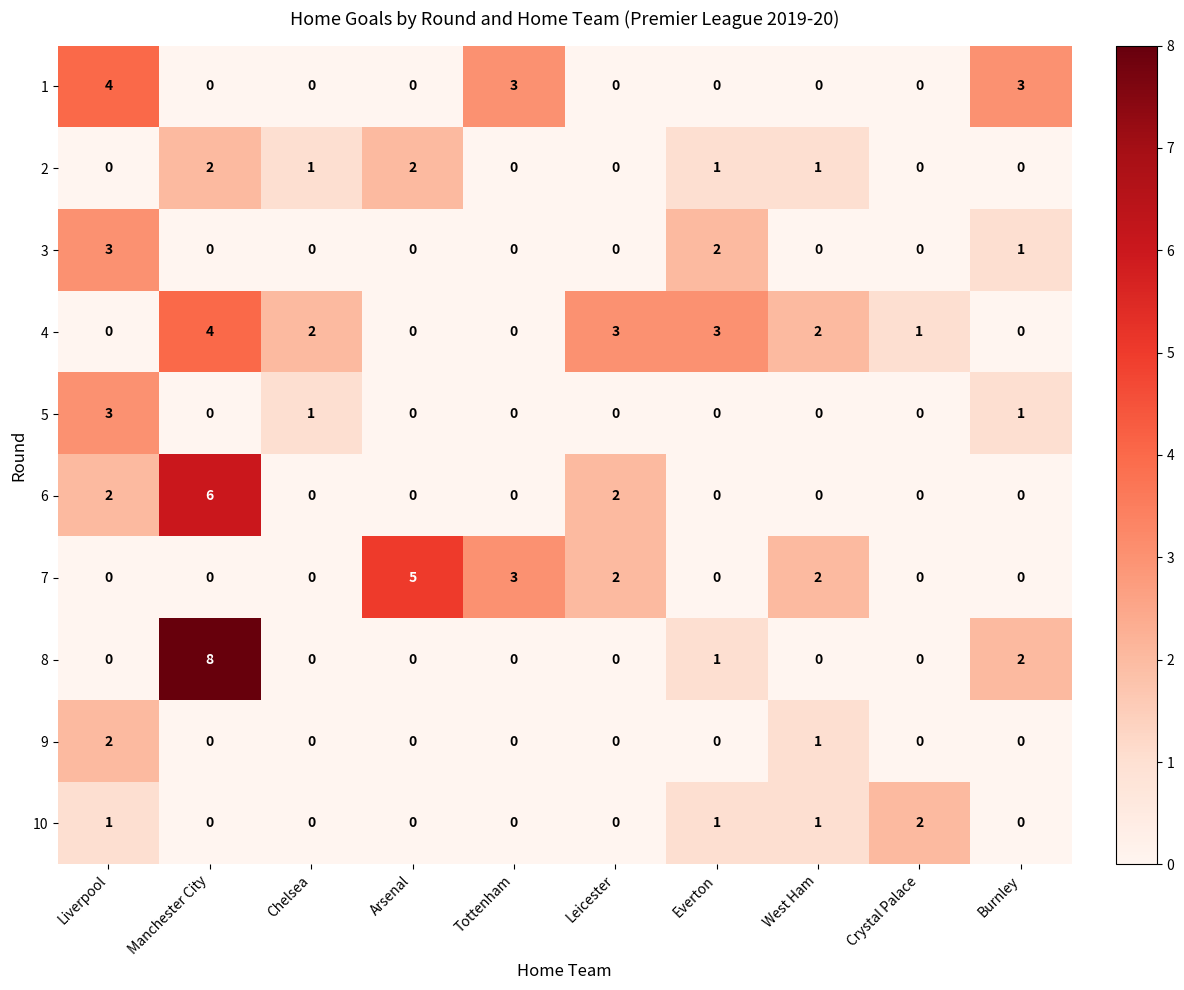

How many distinct data groups are displayed?

10